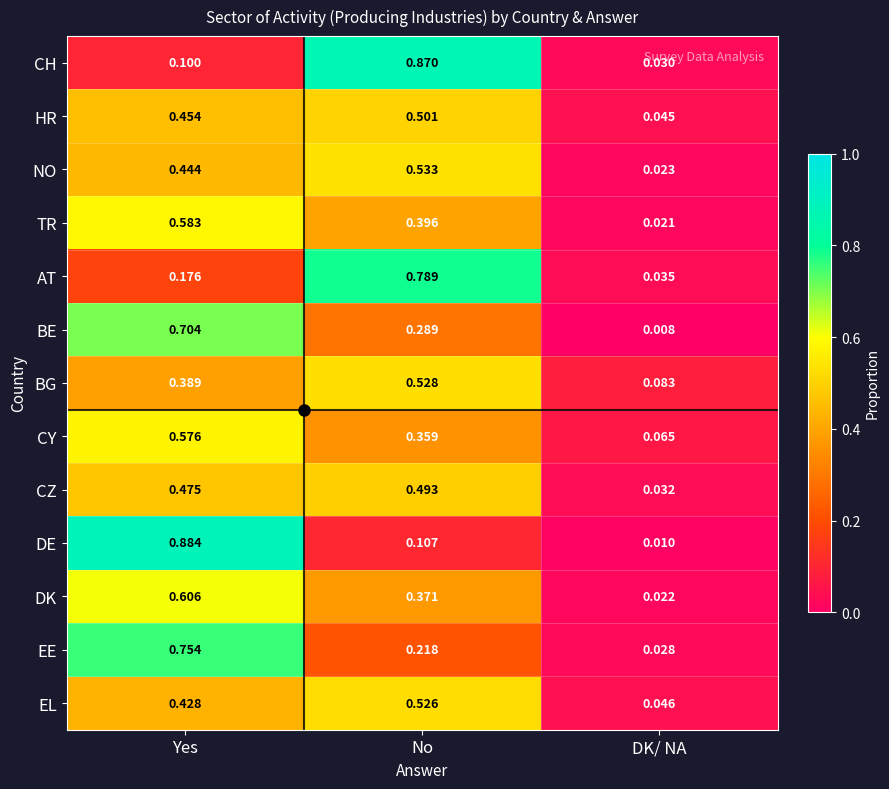

Rank the series by their maximum value, from lowest to highest.

CZ, HR, EL, BG, NO, CY, TR, DK, BE, EE, AT, CH, DE